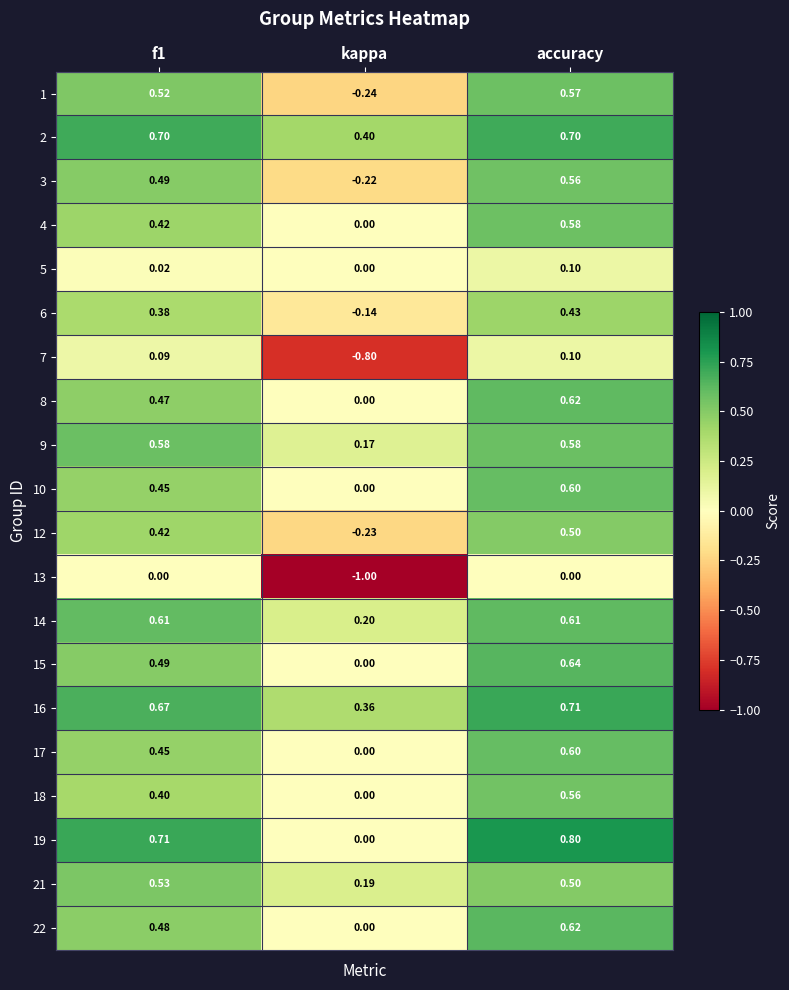

Which category has the lowest value across all series?

kappa